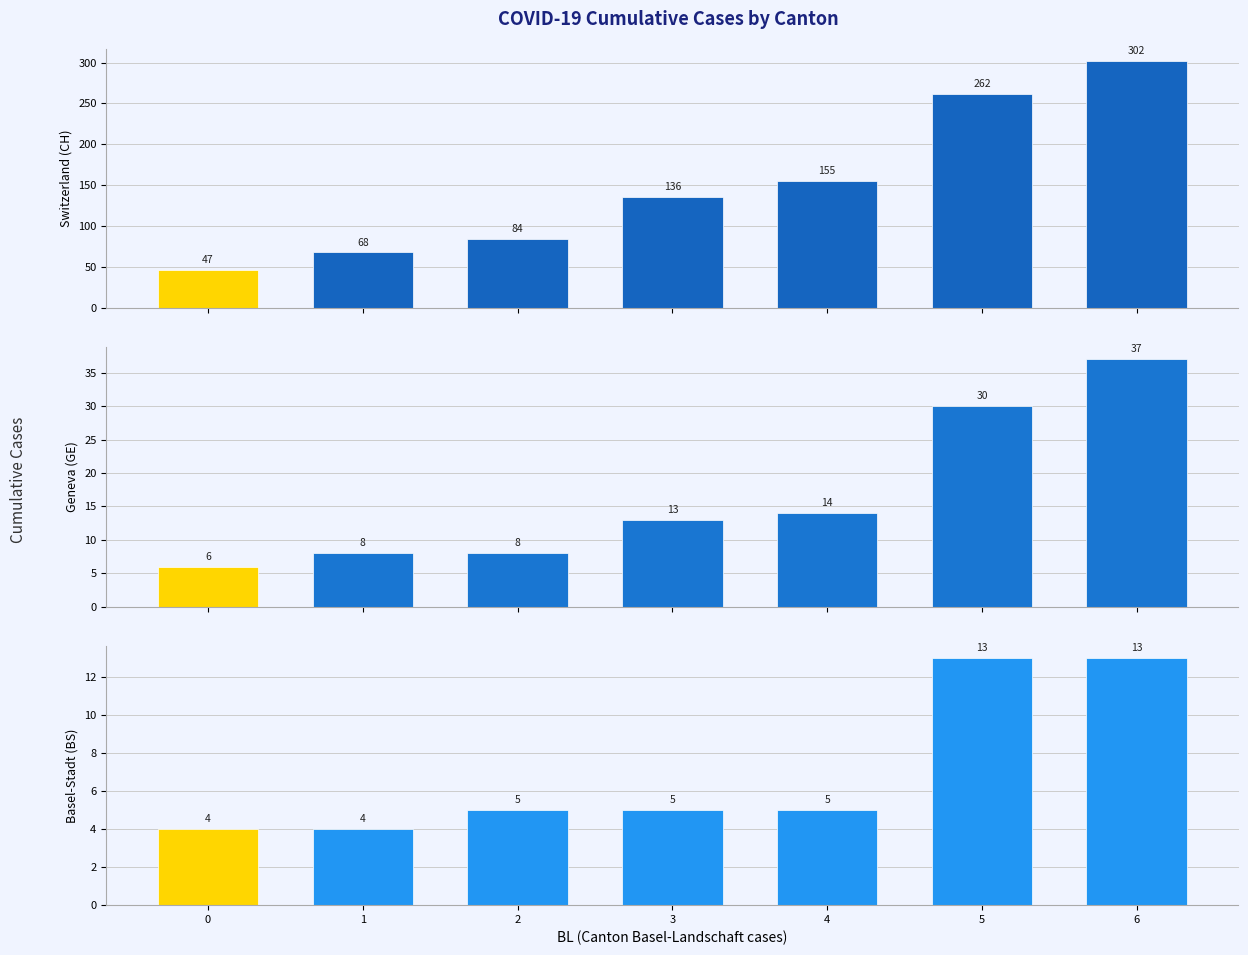

Which label corresponds to the largest value in the chart?

6